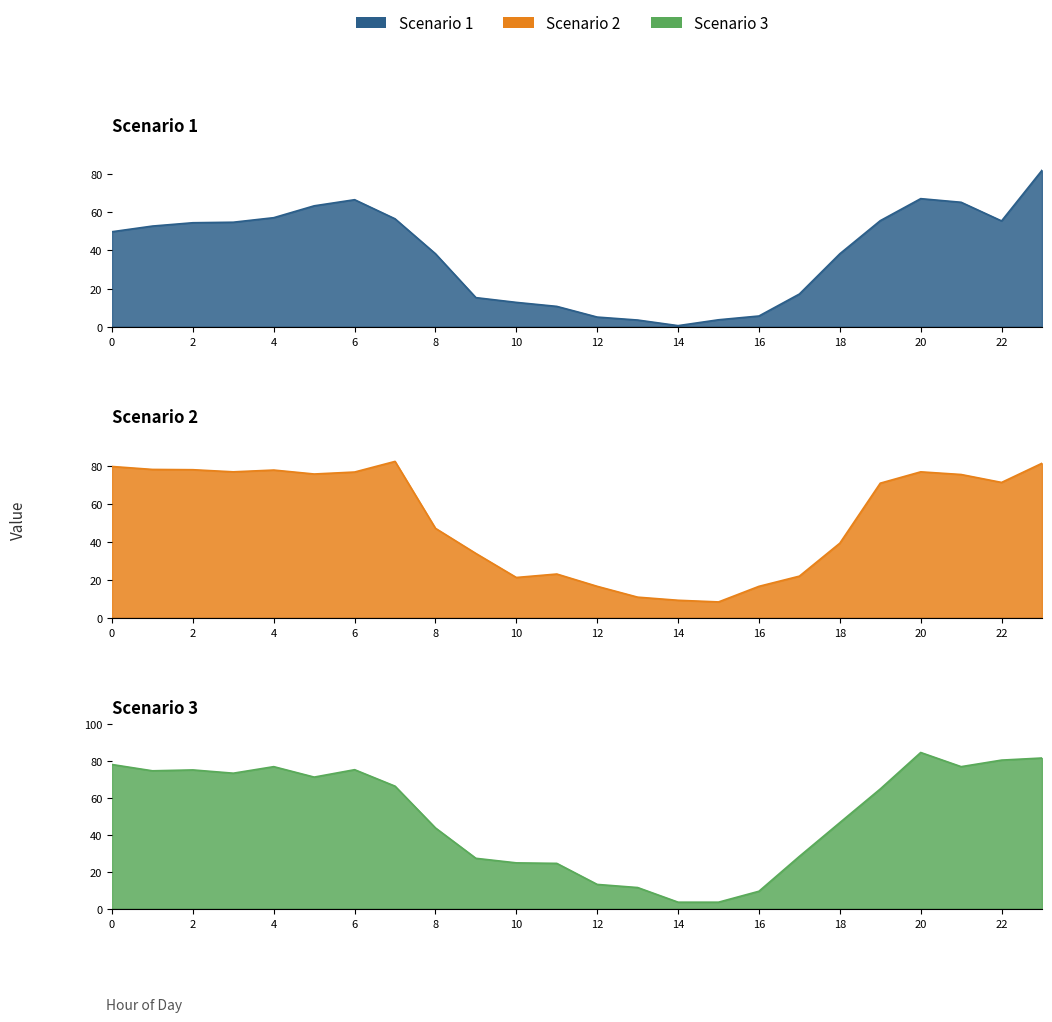

Rank the series by their maximum value, from lowest to highest.

Scenario 1, Scenario 2, Scenario 3